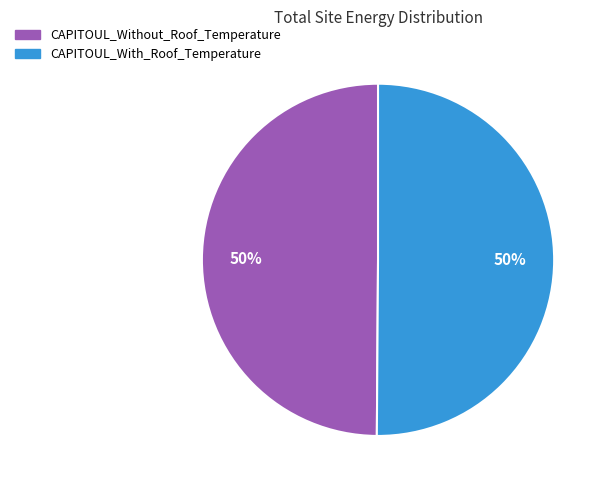

To the nearest percent, what is the average slice percentage?

50%